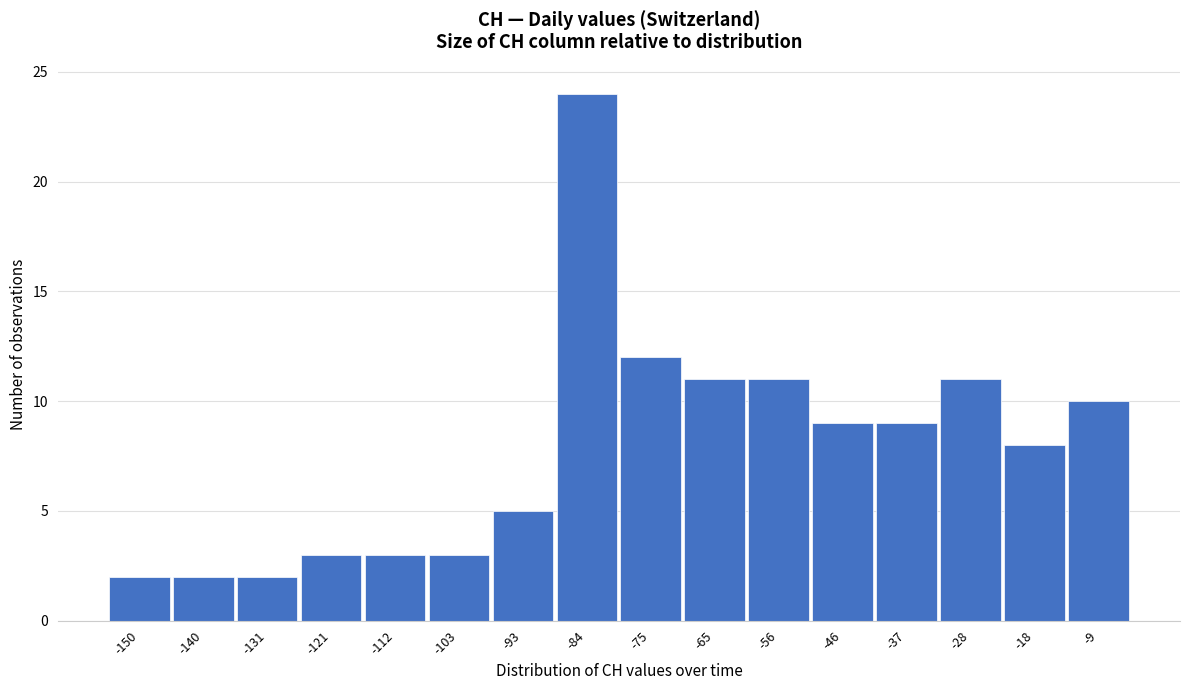

Reading right to left, extract all data points from this chart.

10	8	11	9	9	11	11	12	24	5	3	3	3	2	2	2